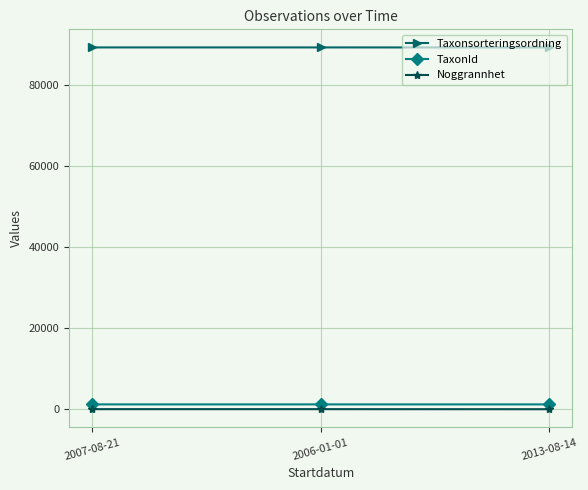

What is the total value across all series at 2007-08-21?

90634